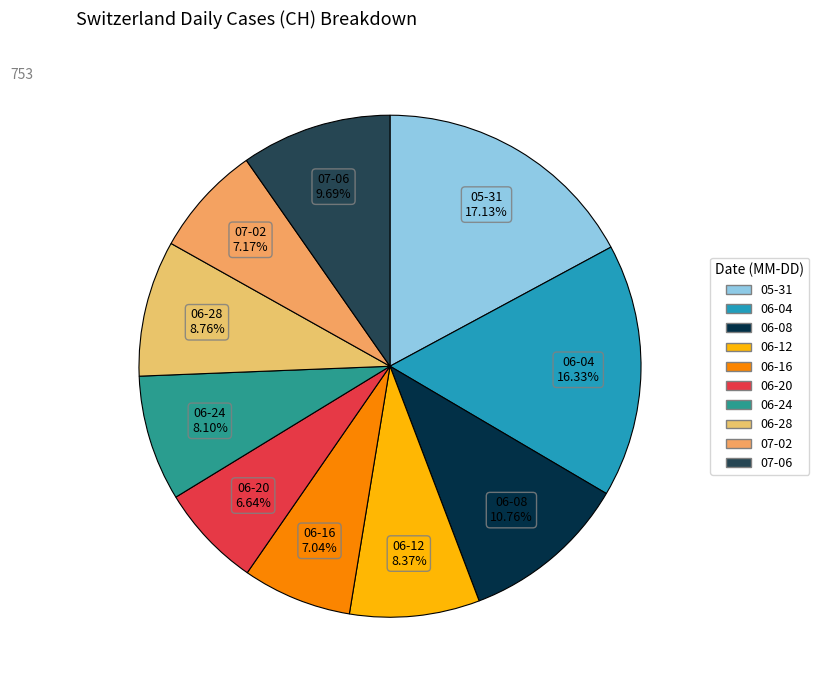

Is there any slice that represents more than half of the pie?

No